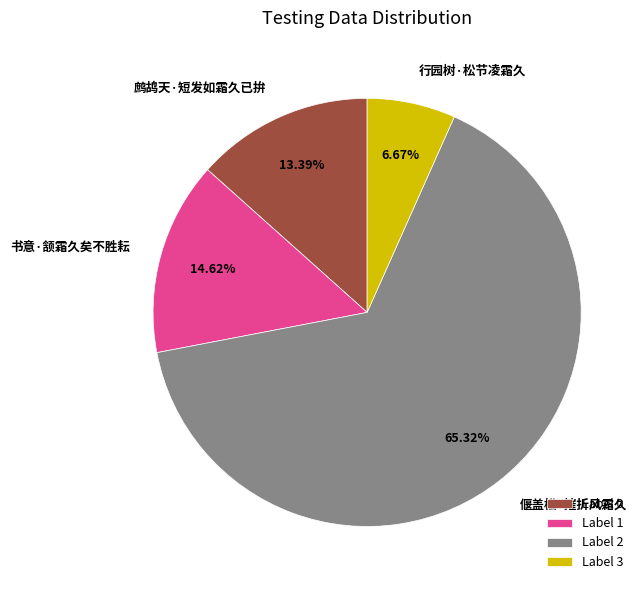

How many slices are in this pie chart?

4